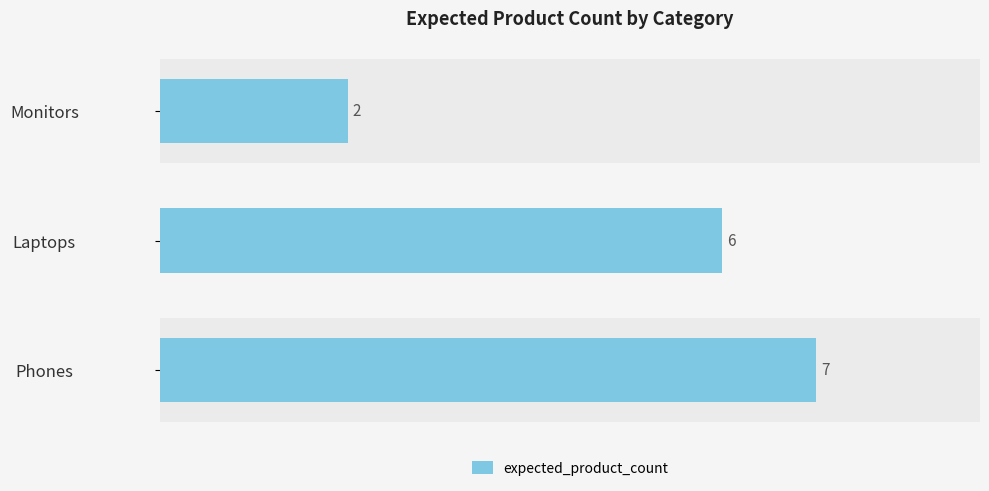

What is the smallest value displayed?

2